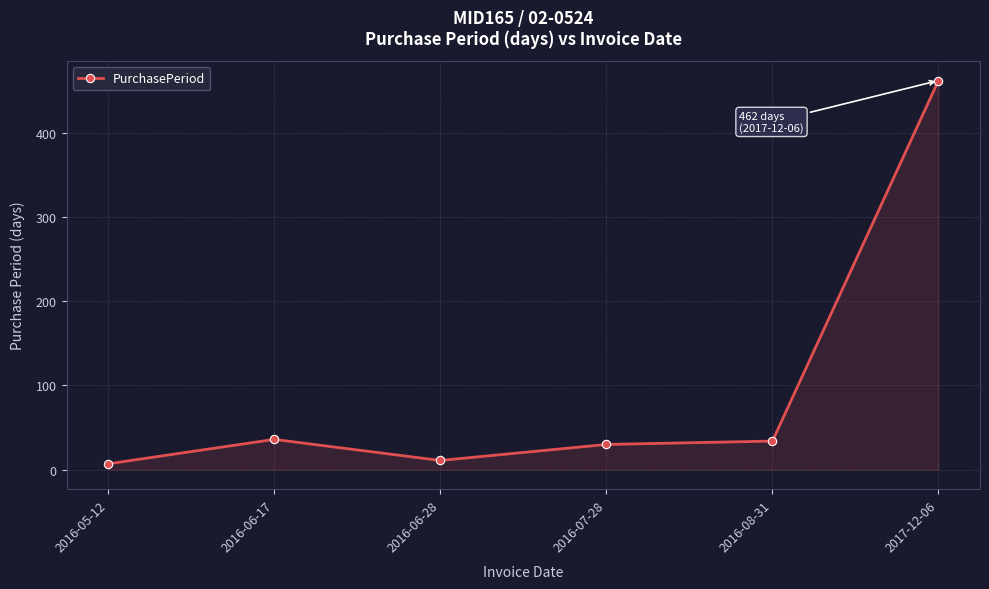

What is the label of the 2nd point from the left?

2016-06-17